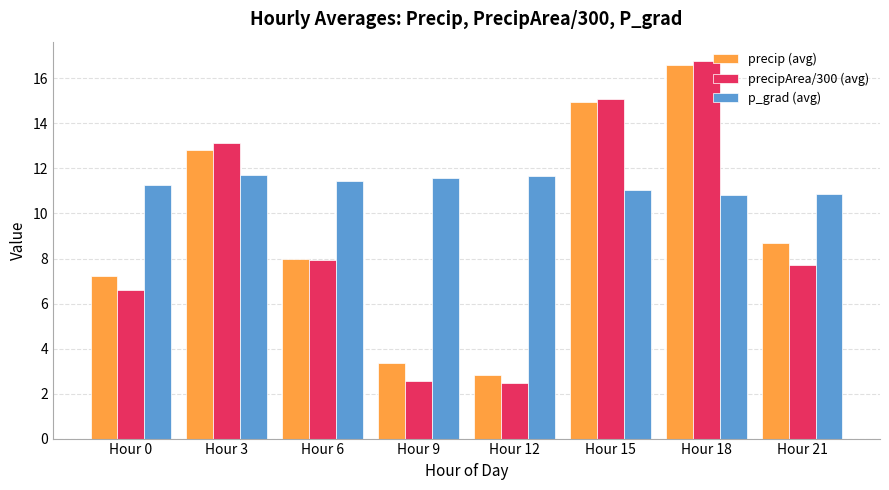

What is the sum of all precip (avg) values?

74.5